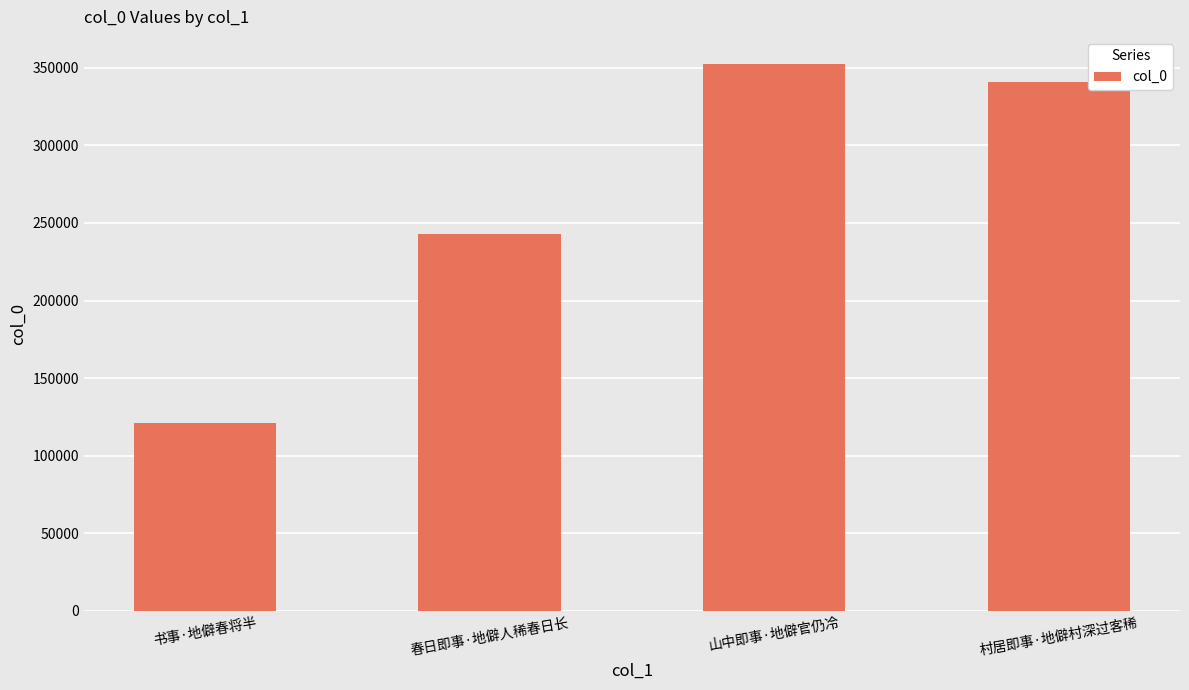

The value at 山中即事·地僻官仍冷 is 460157. True or false?

False